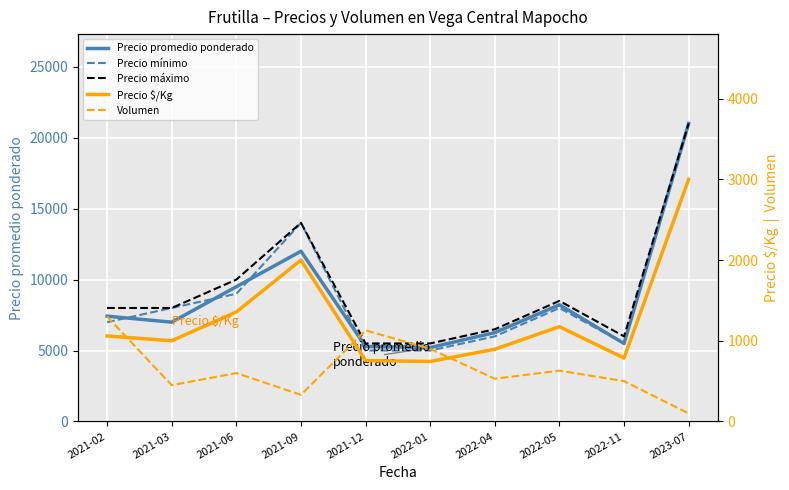

What is the sum of the Precio mínimo values at 2022-11 and 2021-09?

19500